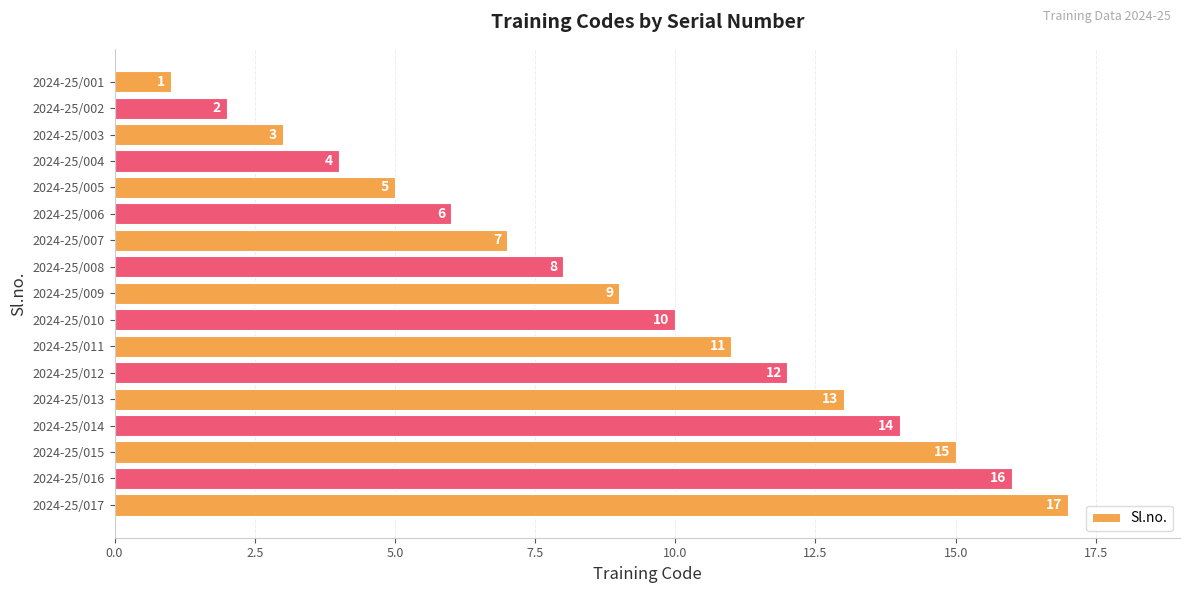

Is it true that the value at 2024-25/002 is 2?

True